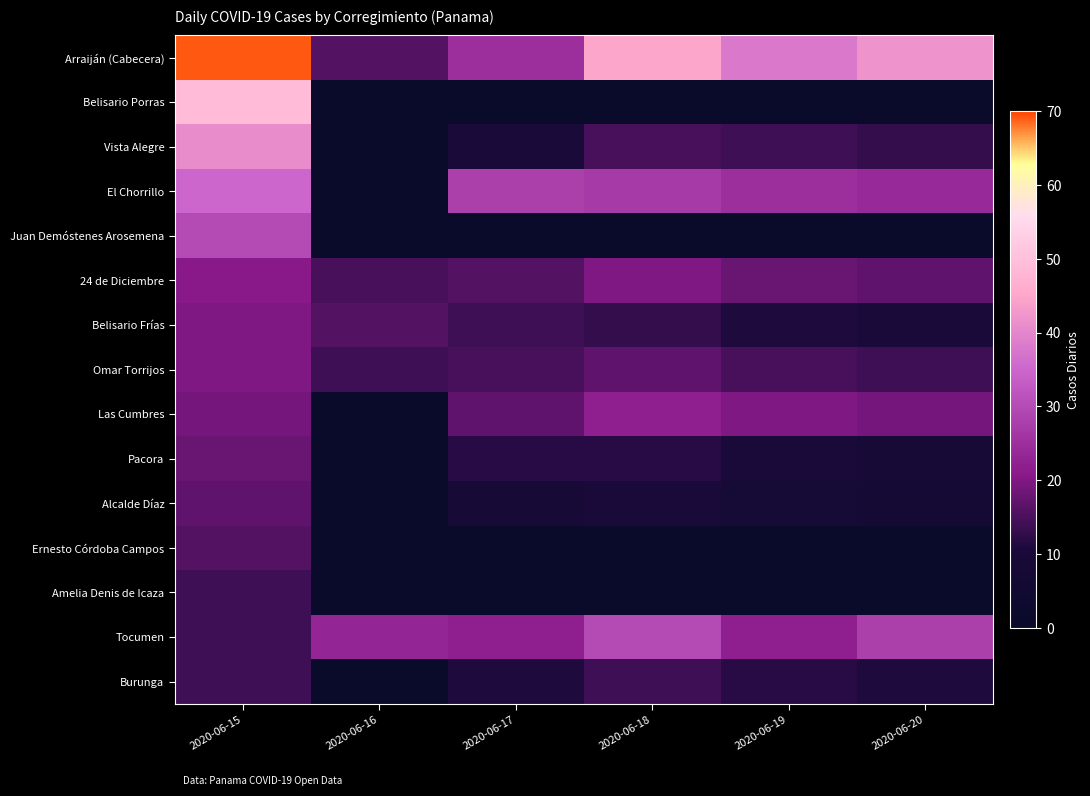

Which has a higher value, 2020-06-15 or 2020-06-19?

2020-06-15